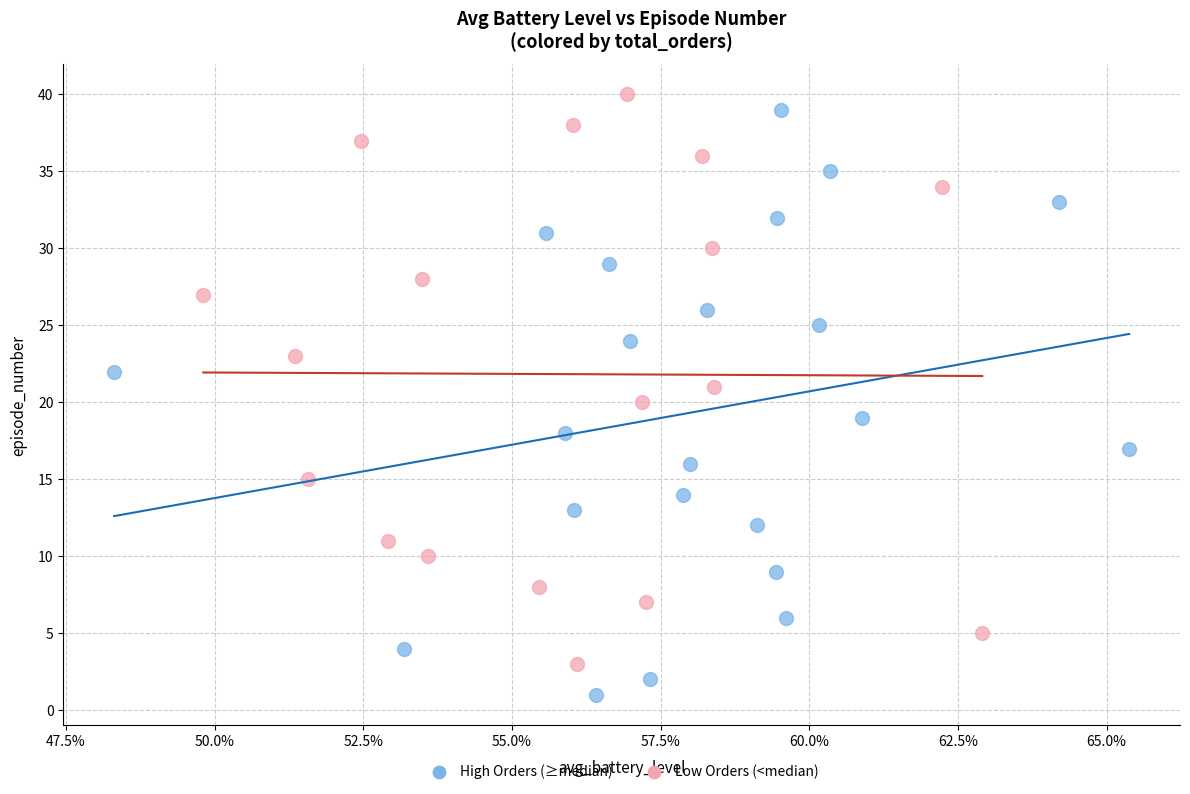

Which series reaches the minimum Y coordinate?

High Orders (≥median)